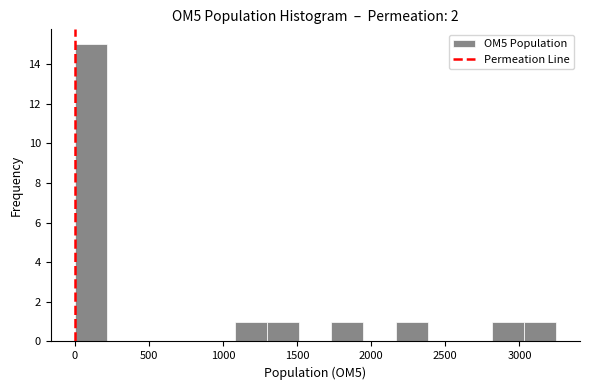

Reading left to right, list every bar in this chart as the range it spans on the x-axis followed by its height. Neither the bar edges nor the heights are printed on the chart, so give them approximately, as read against the axes.

0 to 200: 15
200 to 450: 0
450 to 650: 0
650 to 850: 0
850 to 1100: 0
1100 to 1300: 1
1300 to 1500: 1
1500 to 1750: 0
1750 to 1950: 1
1950 to 2150: 0
2150 to 2400: 1
2400 to 2600: 0
2600 to 2800: 0
2800 to 3050: 1
3050 to 3250: 1